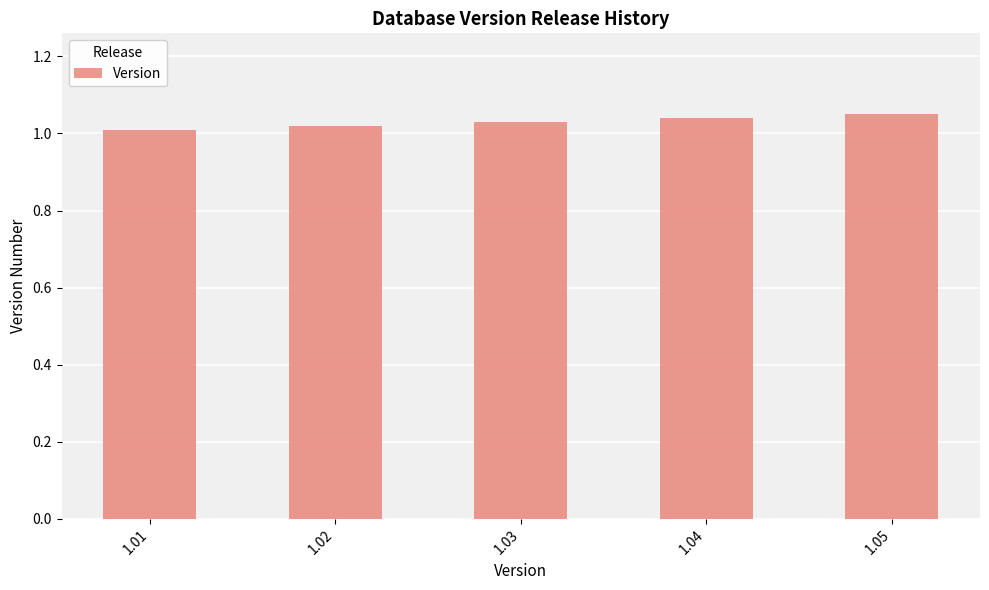

The value at 1.01 is 1.0. True or false?

True